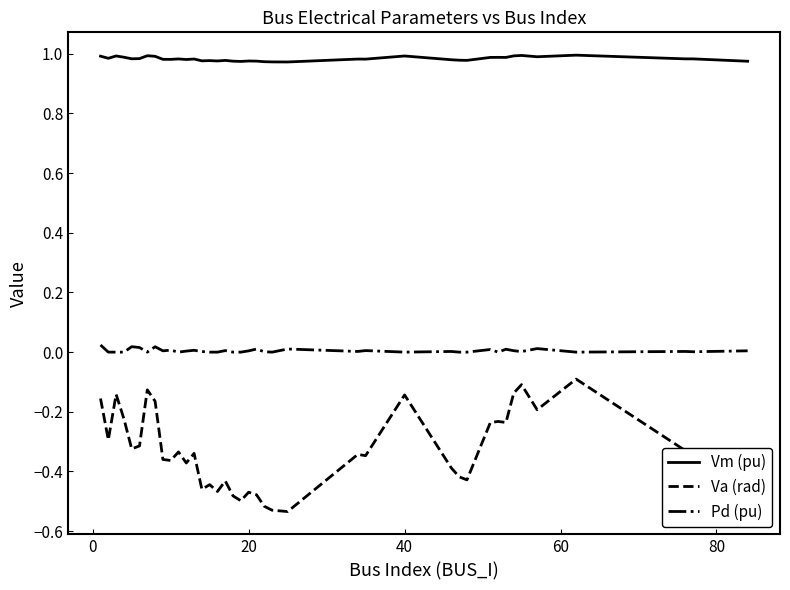

Which series has the largest total across all categories?

Vm (pu)